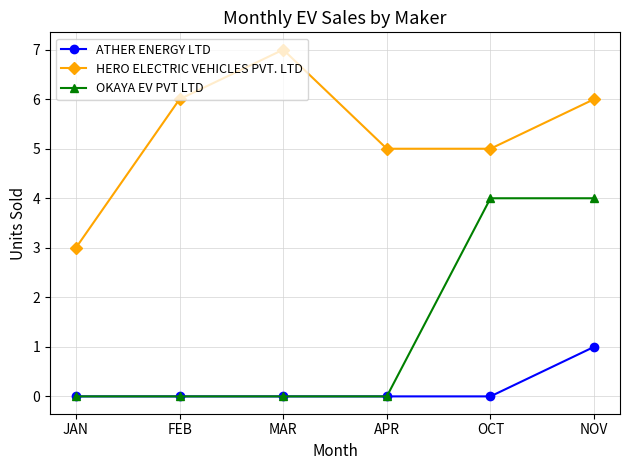

Is it true that HERO ELECTRIC VEHICLES PVT. LTD equals 7 at APR?

False